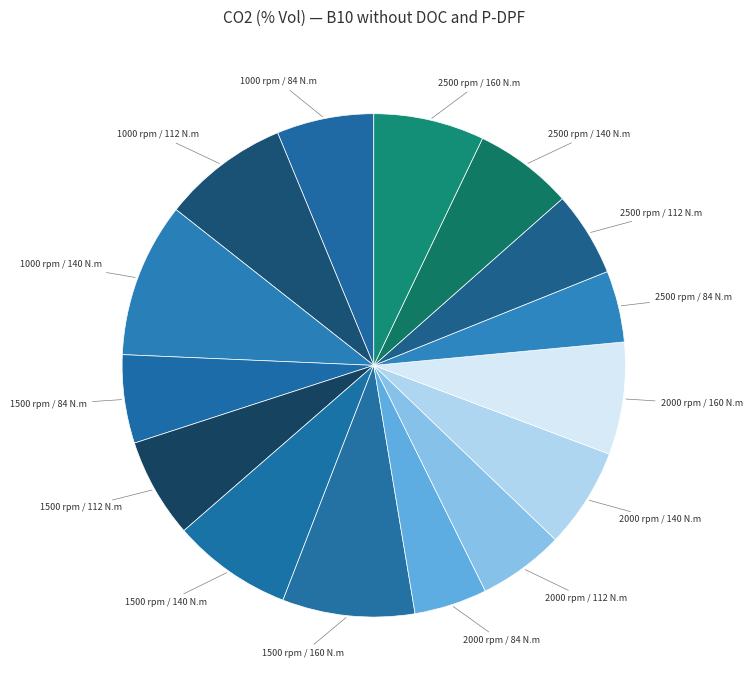

The 1000 rpm / 140 N.m slice represents 10% of the pie. True or false?

True